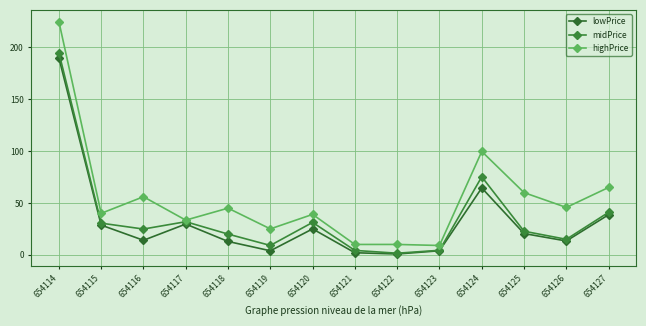

Read the midPrice value at 654116.

24.9